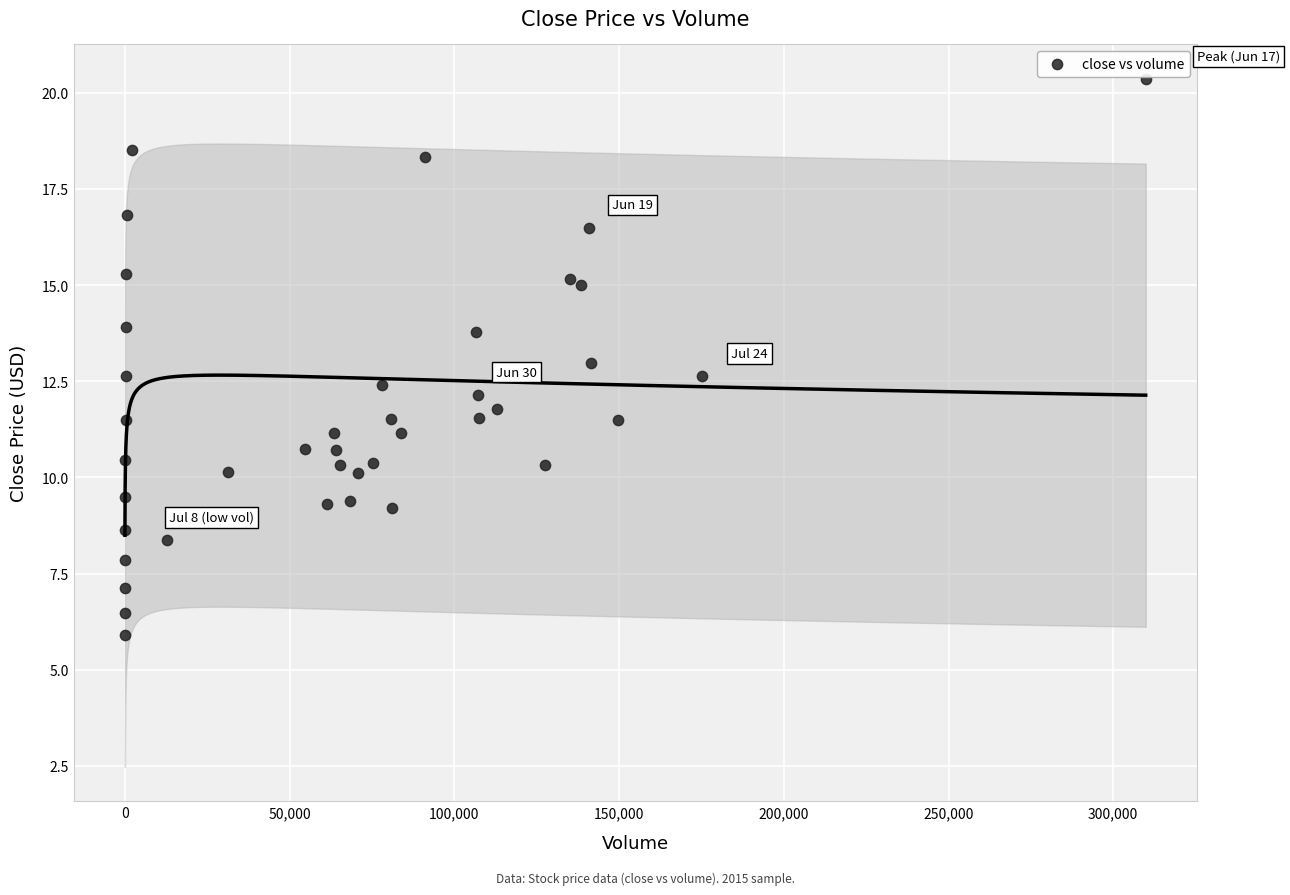

What is the range of X values (max minus min)?

309819.0